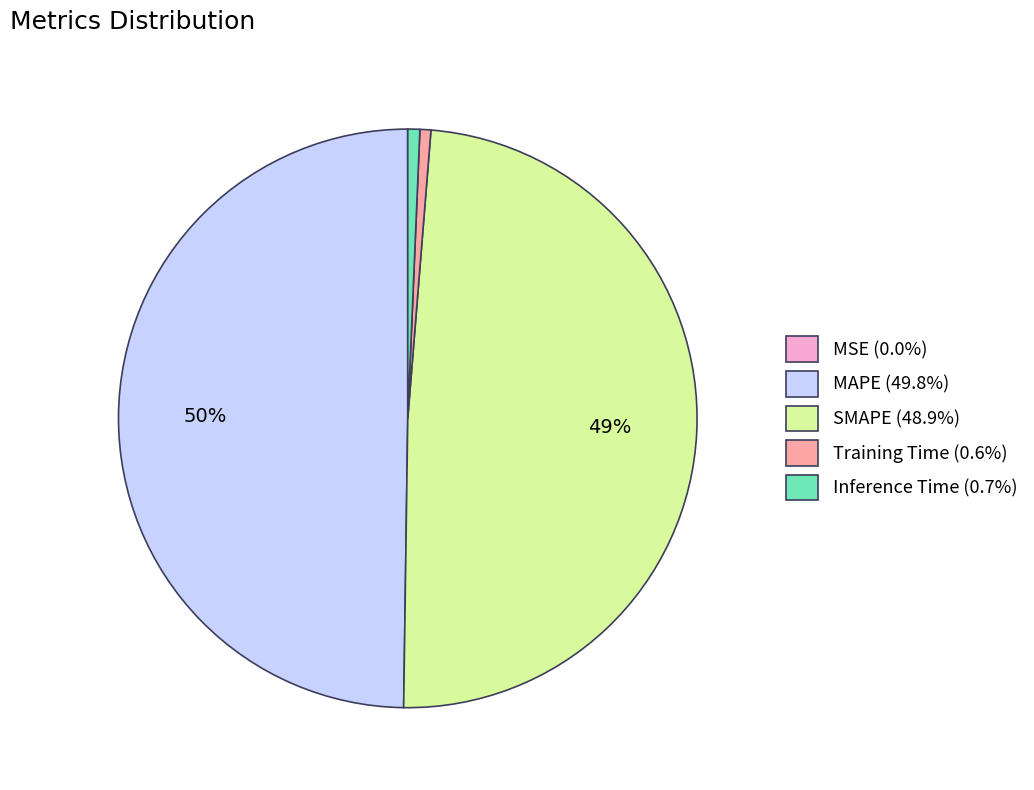

To the nearest percent, what is the average slice percentage?

20%